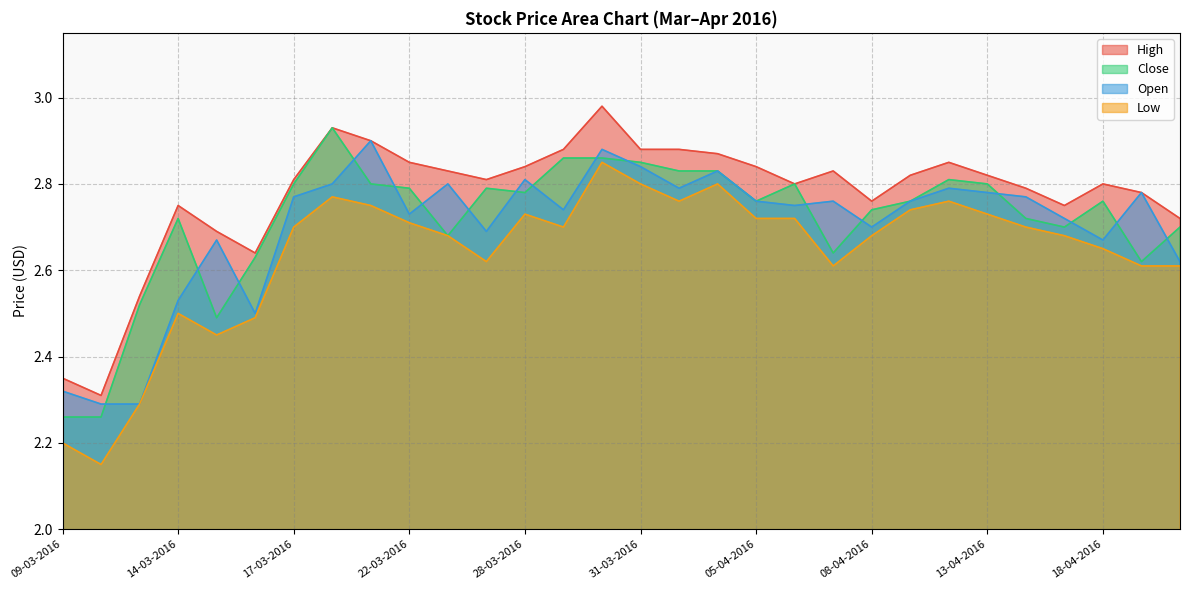

What is the sum of all Close values?

81.5